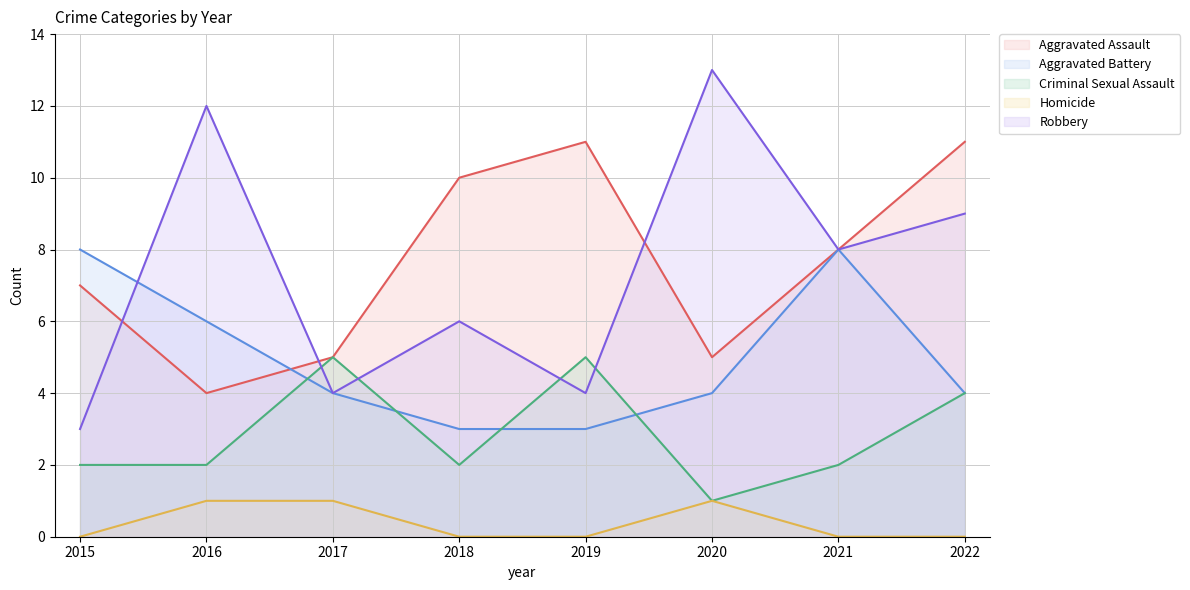

Between which two adjacent categories do Aggravated Battery and Aggravated Assault first intersect?

2016 and 2017